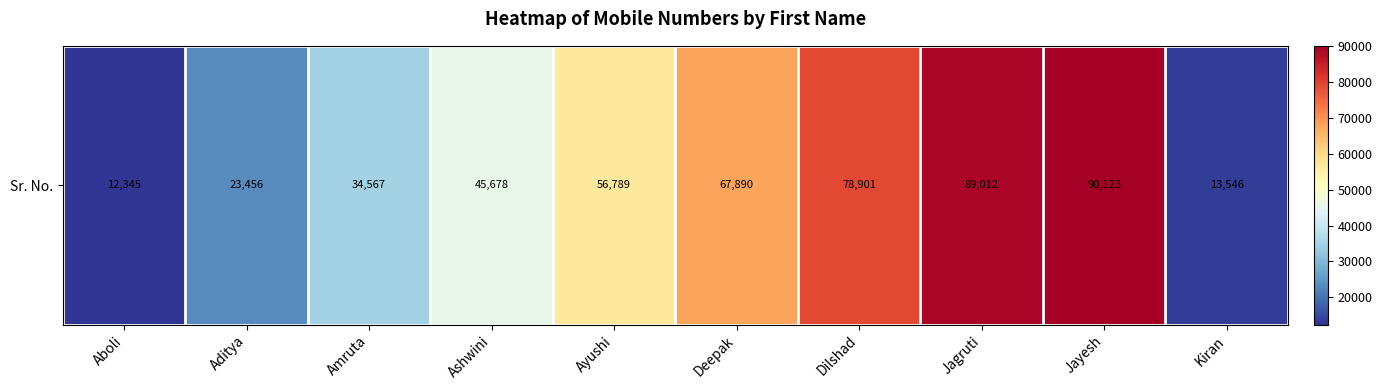

The chart shows a value of 12345 at Aboli. True or false?

True